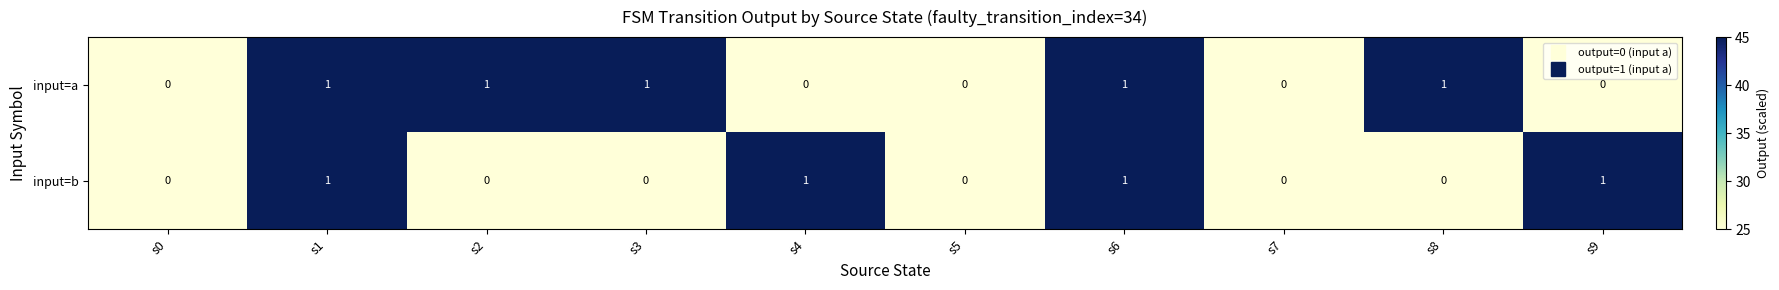

What is the sum of all input=b values?

4